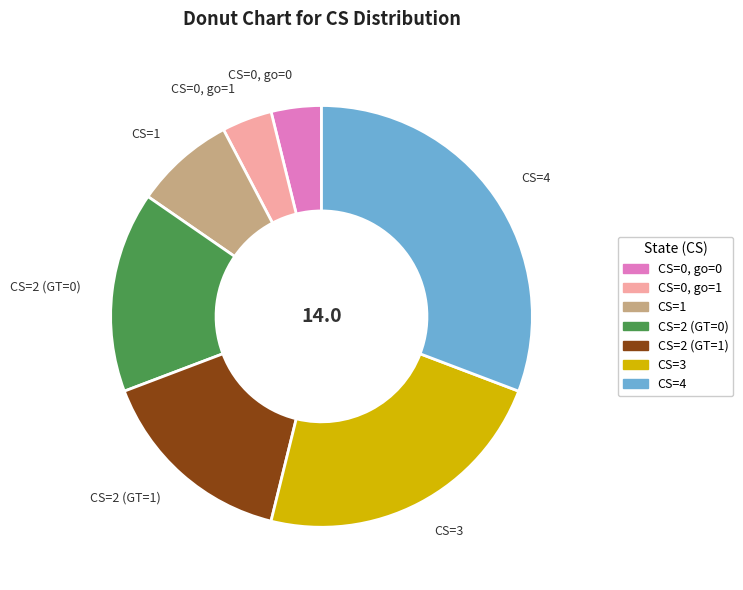

Which category has the biggest portion of the pie?

CS=4